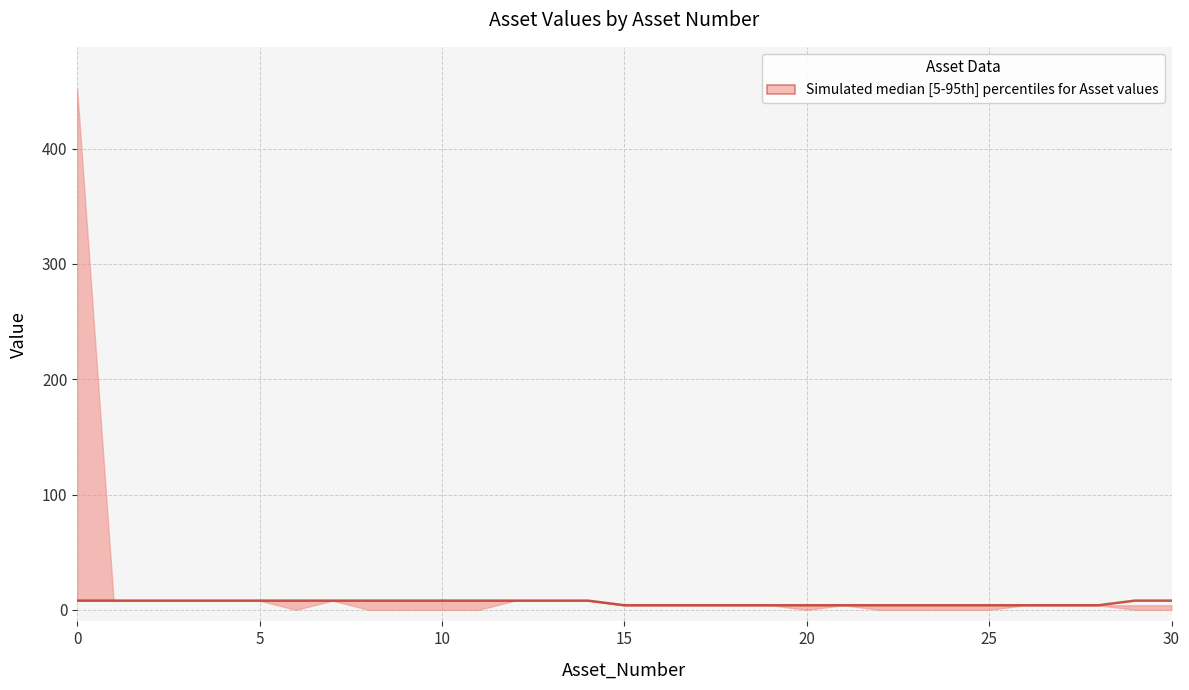

What is the value of the 19th point from the left?

4